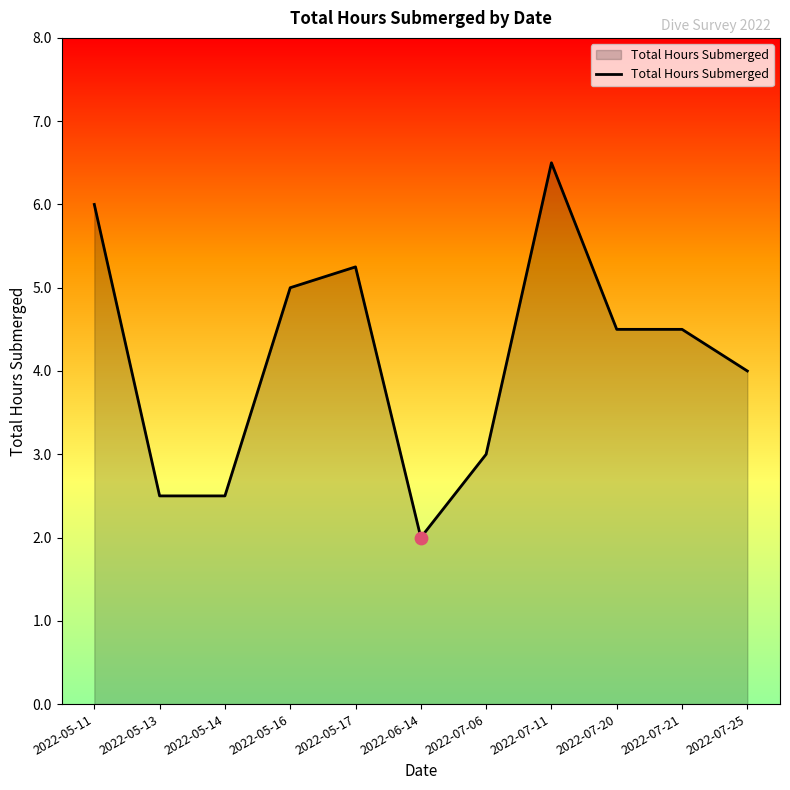

Approximately how many times larger is the value at 2022-05-14 compared to 2022-07-11?

0.4